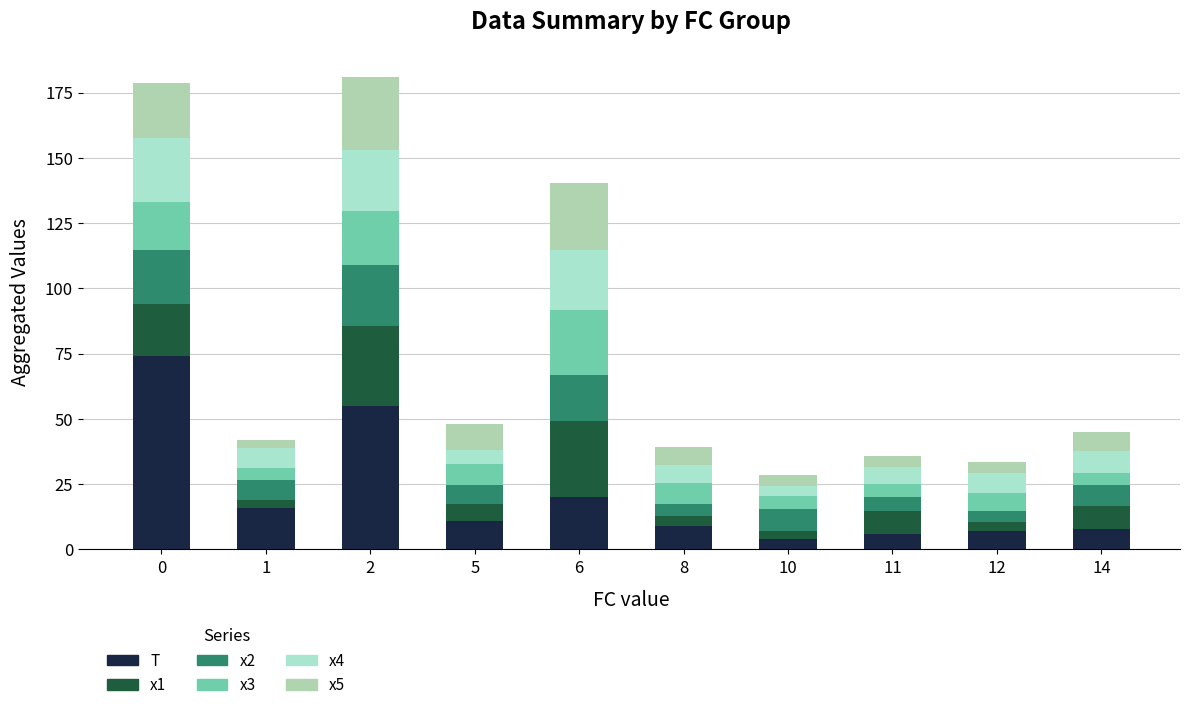

How many categories are shown in the chart?

10